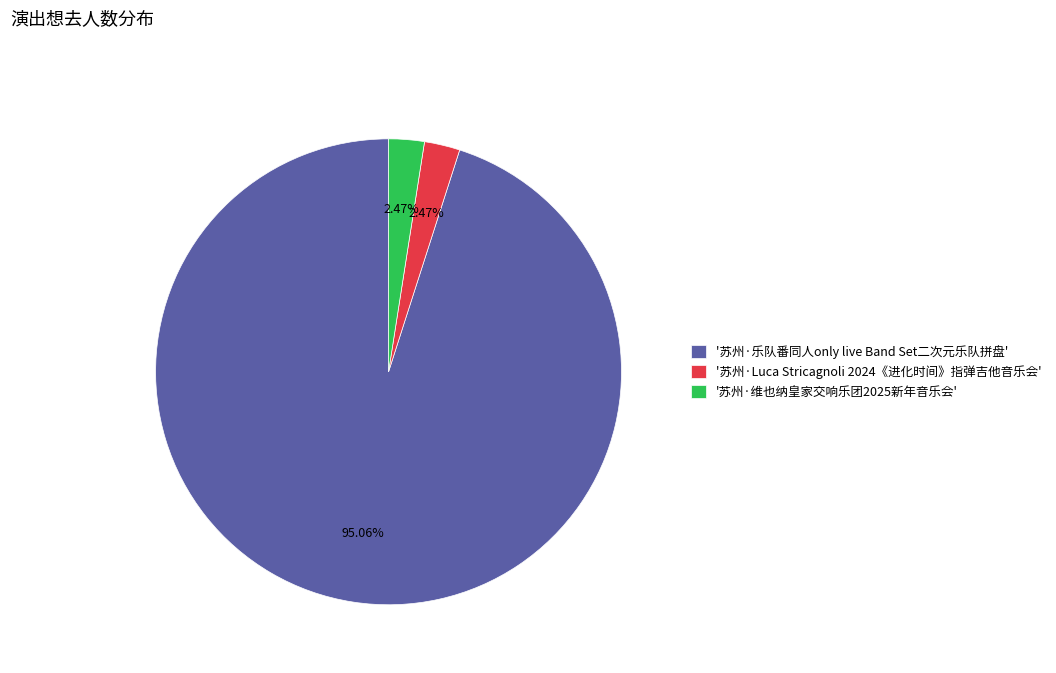

How many slices are in this pie chart?

3